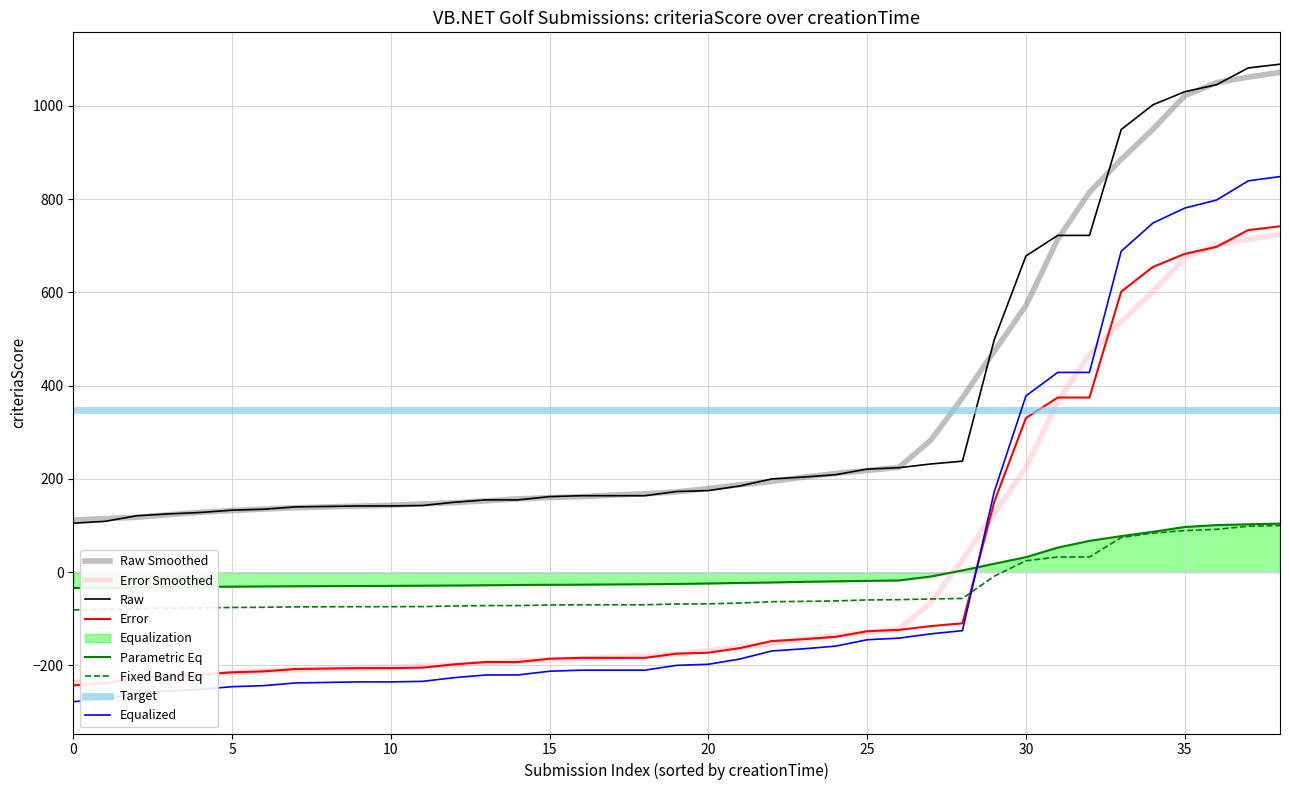

Which series has the widest spread of values?

Equalized